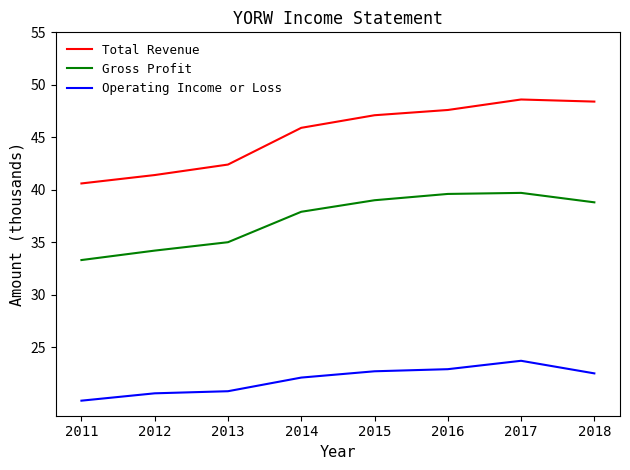

What is the spread (max minus min) of values at 2013?

21.6